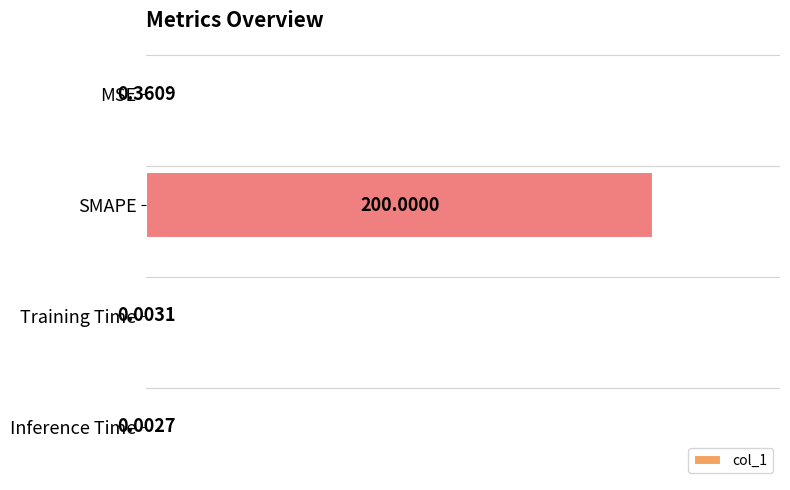

Which category has the highest value across all series?

SMAPE